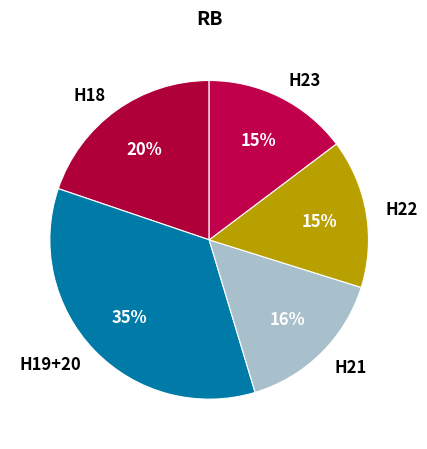

Approximately how many times larger is the value at H18 compared to H22?

1.3